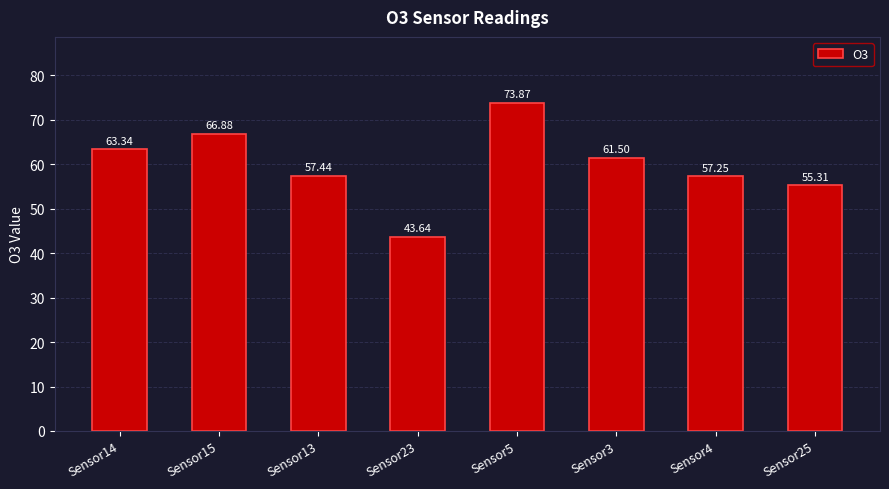

What position from the right is Sensor5?

4